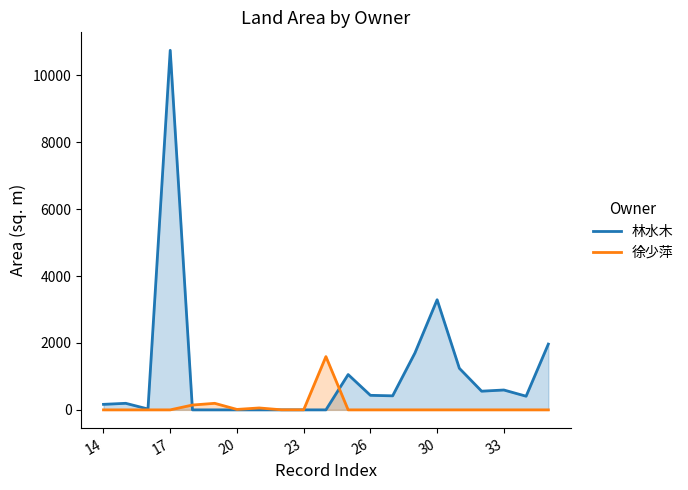

What is the average value of the 林水木 series?

1086.2